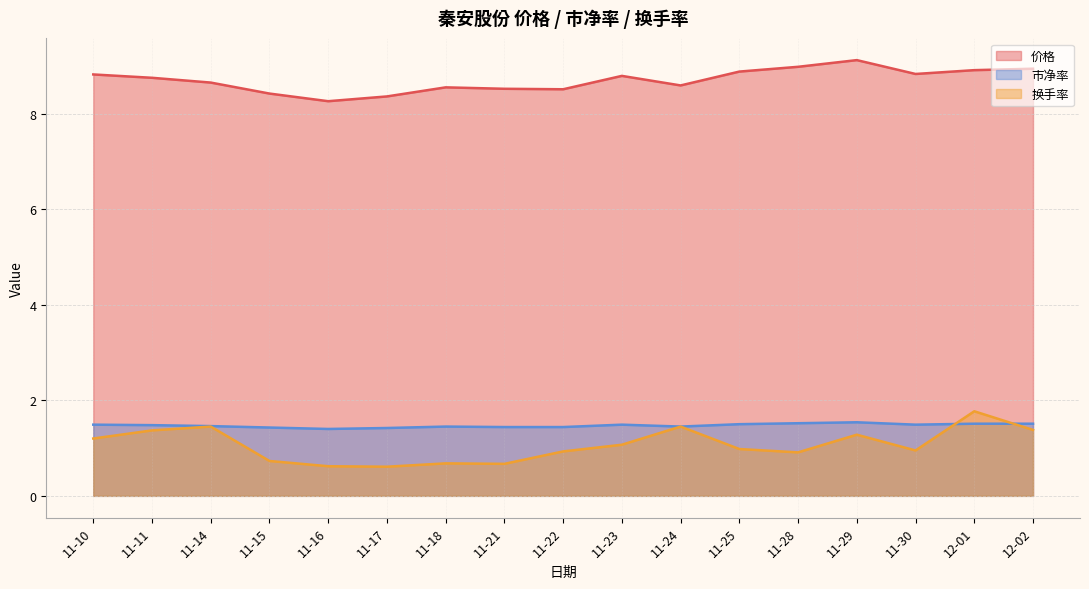

What is the label of the 16th point from the right?

11-11